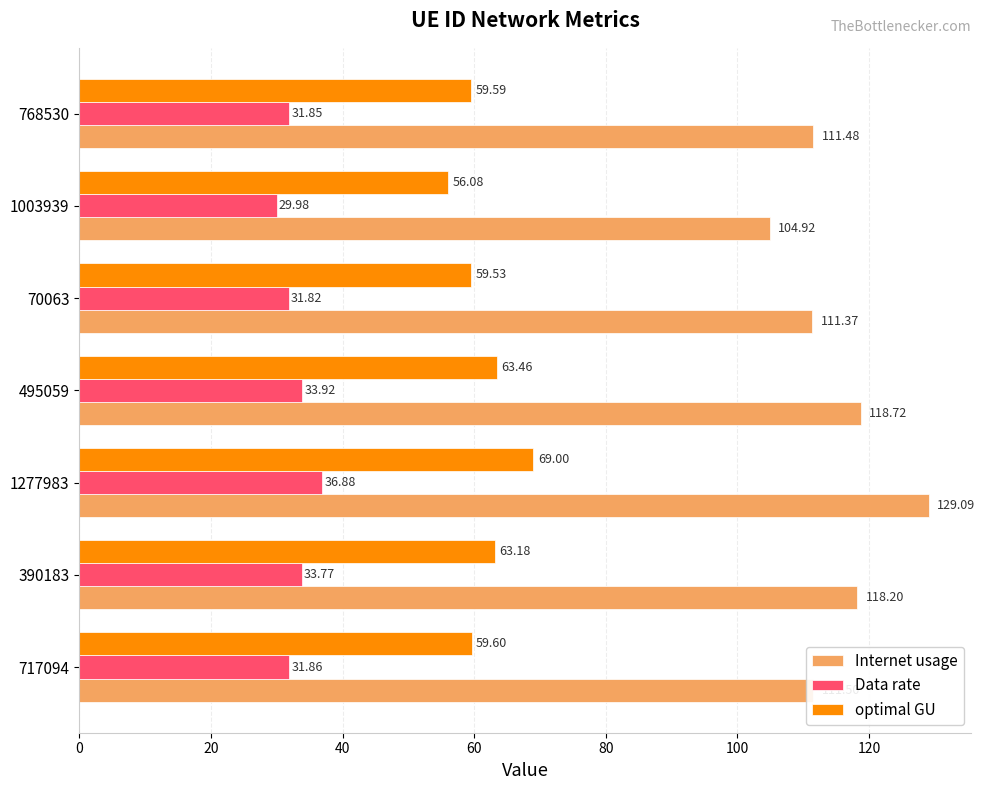

Which label corresponds to the smallest value in the chart?

1003939